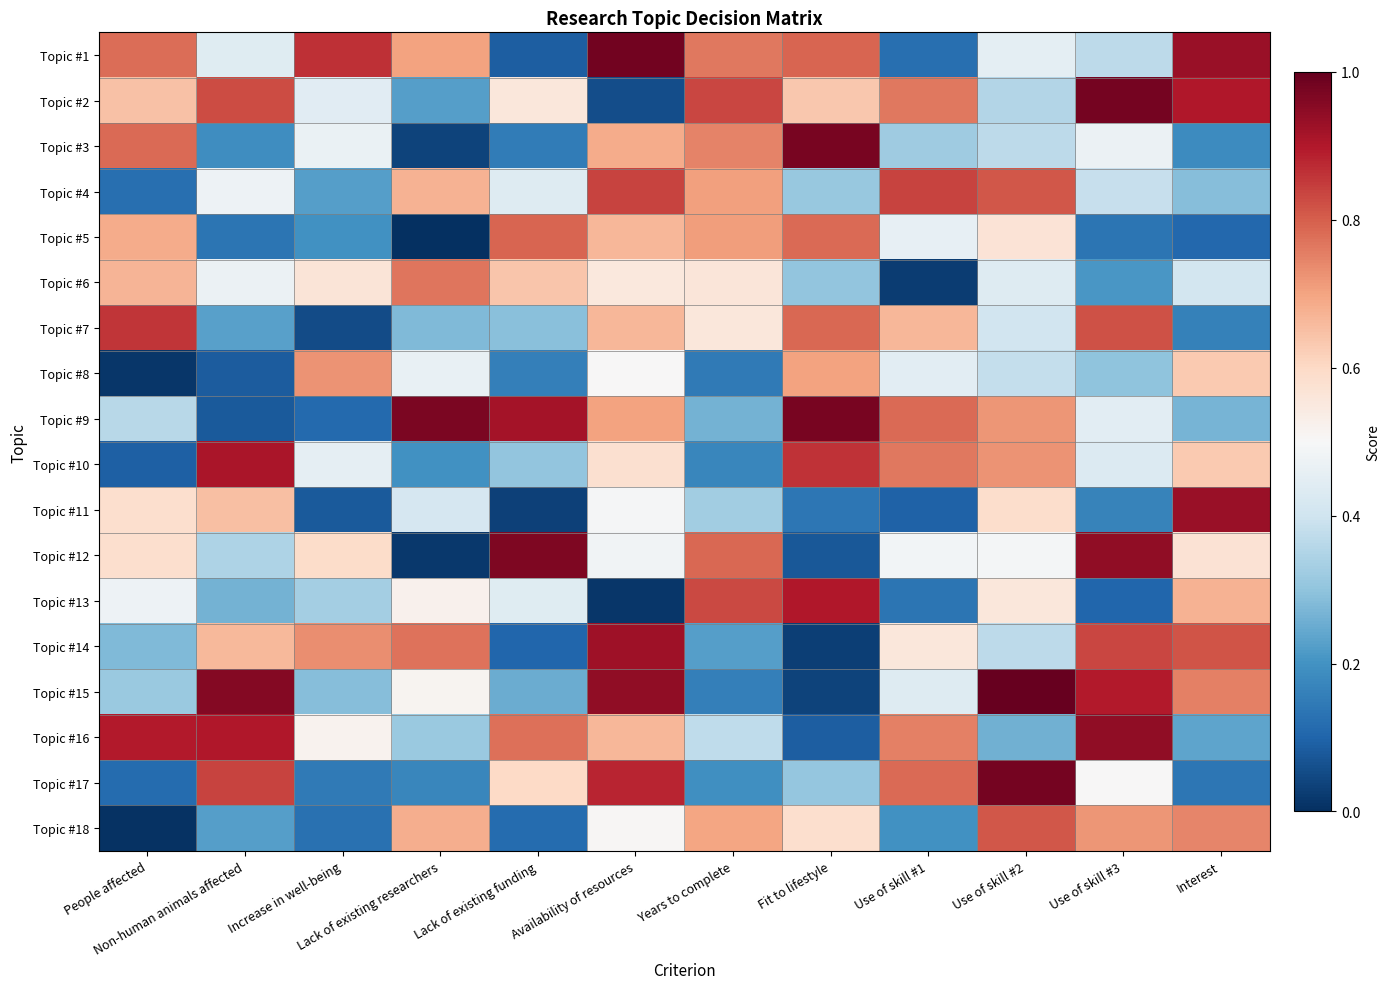

At which category is the sum across all series the highest?

Availability of resources